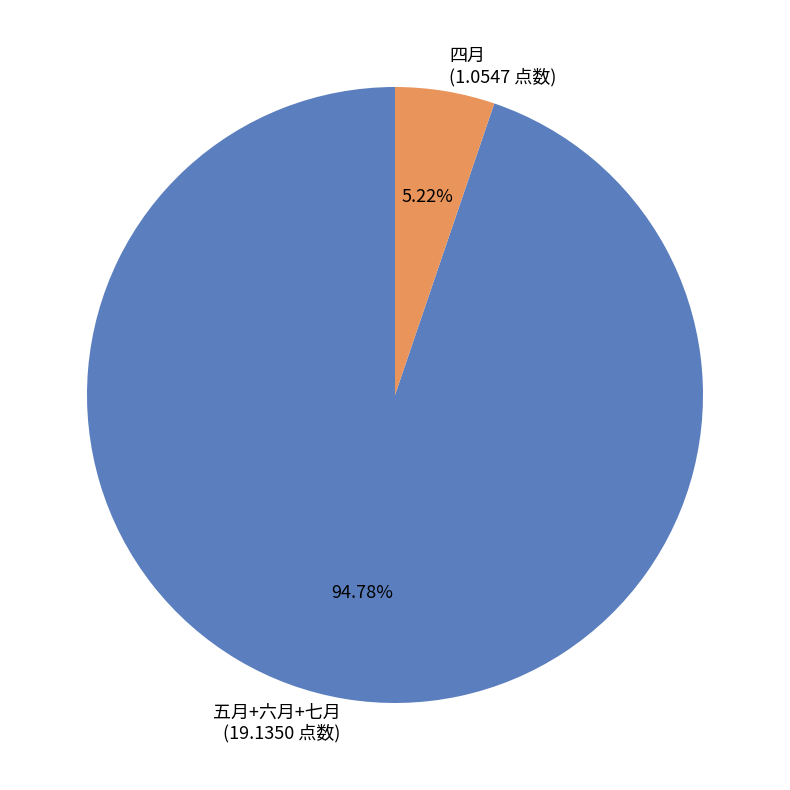

Is there any slice that represents more than half of the pie?

Yes